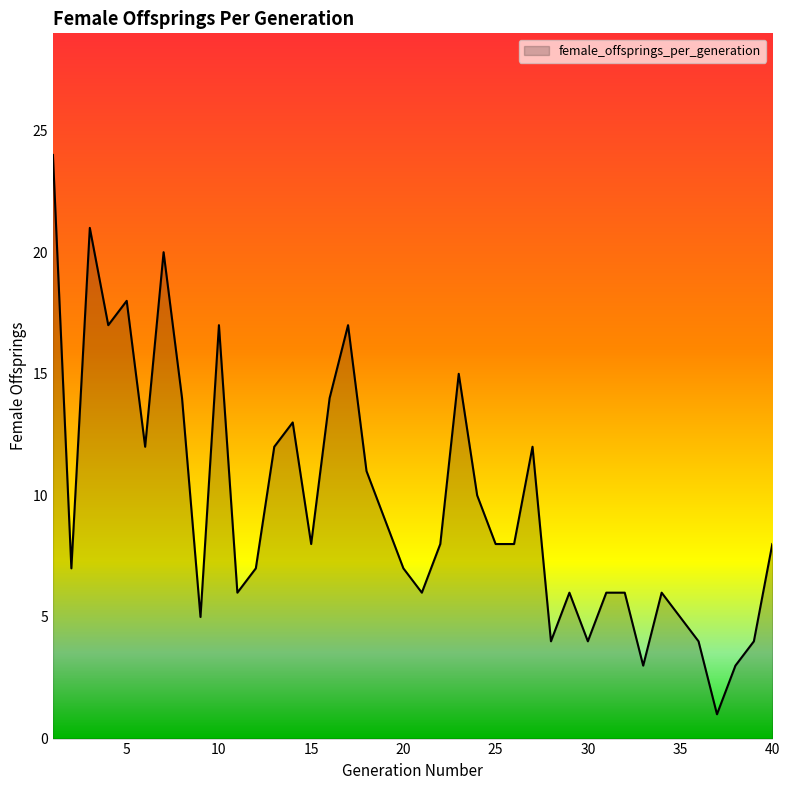

Does the chart display data point markers on the line(s)?

No